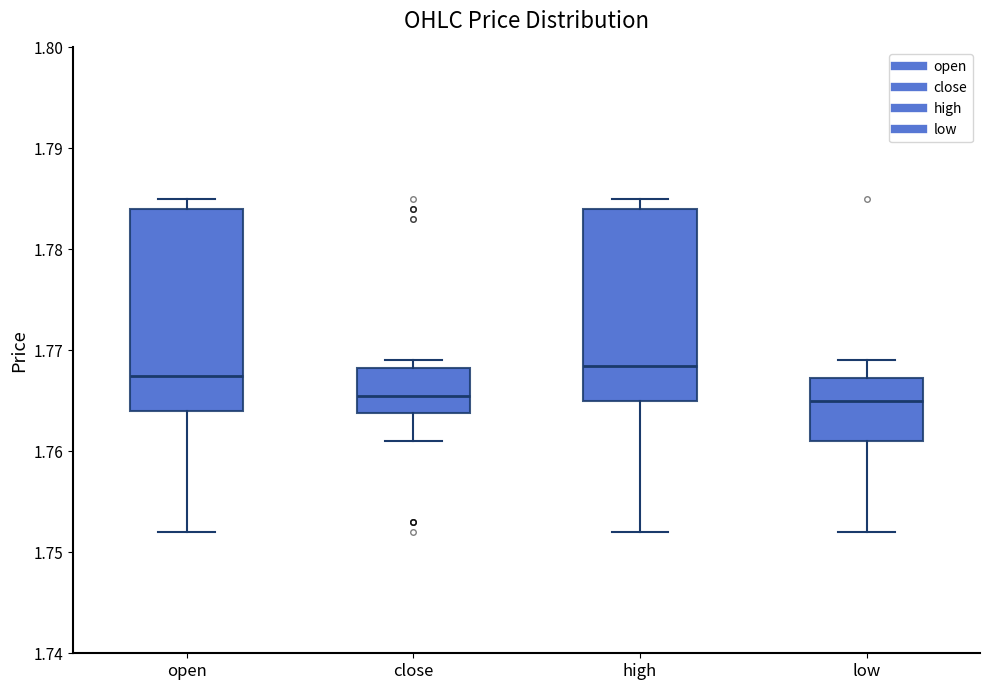

Reading left to right, transcribe this box plot: for each box, give where its median line is, the range the box spans, and where its two whiskers end, as read against the y-axis. The values are not printed on the chart, so give them approximately, as read against the axis.

open: median 1.768, box 1.764 to 1.784, whiskers 1.752 to 1.785
close: median 1.766, box 1.764 to 1.768, whiskers 1.761 to 1.769
high: median 1.769, box 1.765 to 1.784, whiskers 1.752 to 1.785
low: median 1.765, box 1.761 to 1.767, whiskers 1.752 to 1.769